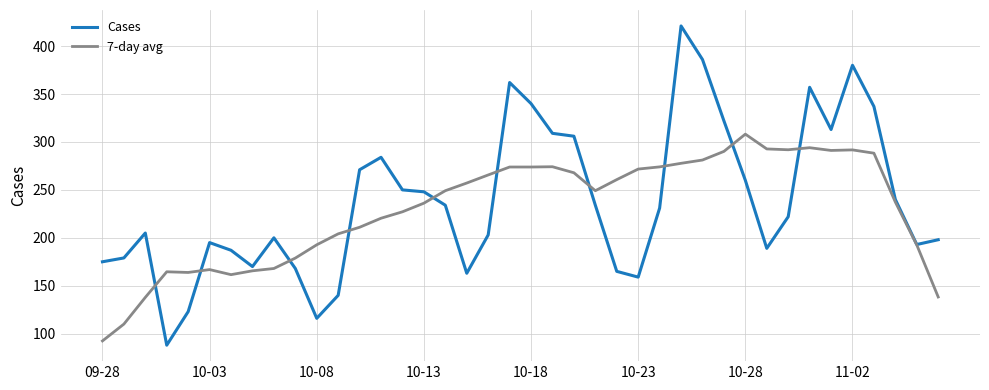

Rank the series by their maximum value, from highest to lowest.

Cases, 7-day avg